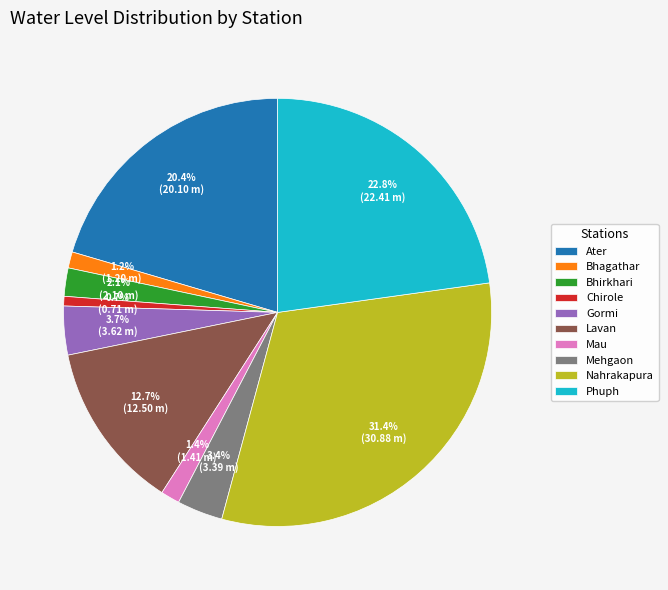

Between Nahrakapura and Bhirkhari, which is larger?

Nahrakapura